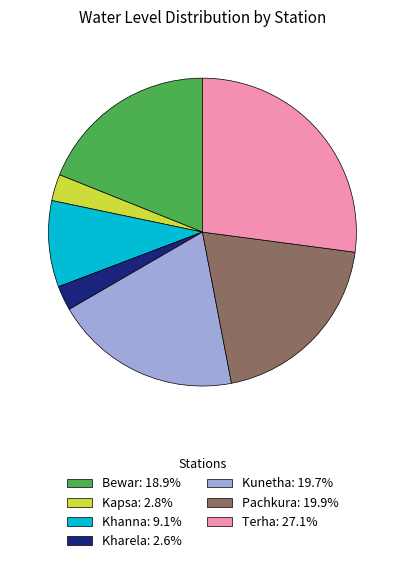

Is the sum of Kapsa: 2.8% and Pachkura: 19.9% greater than half?

No